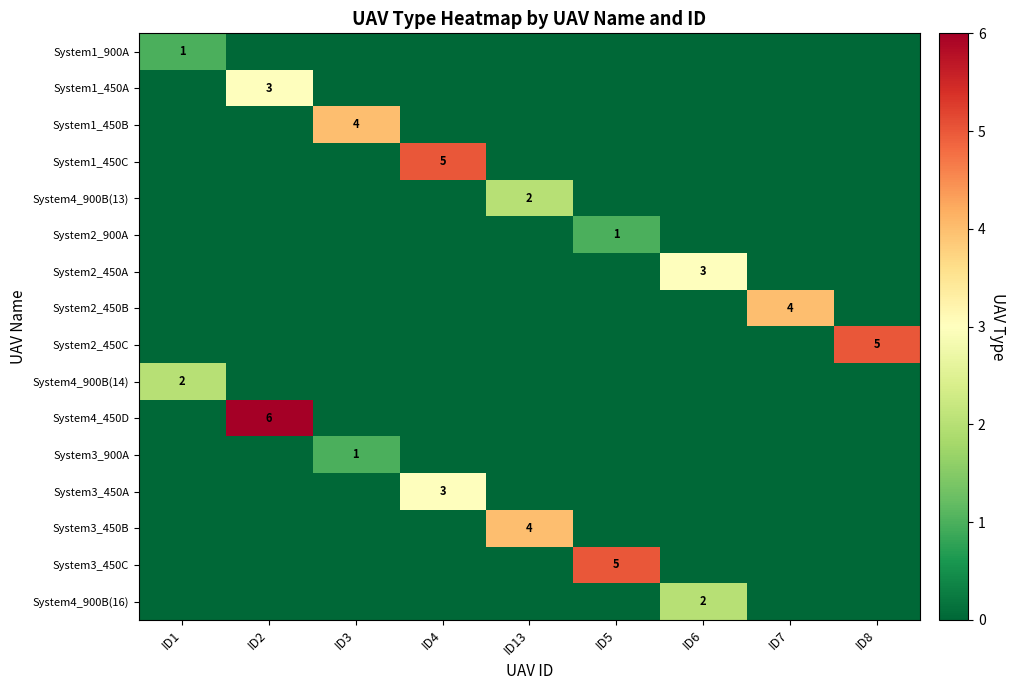

True or false: System3_450B has a value of 4 at ID13.

True